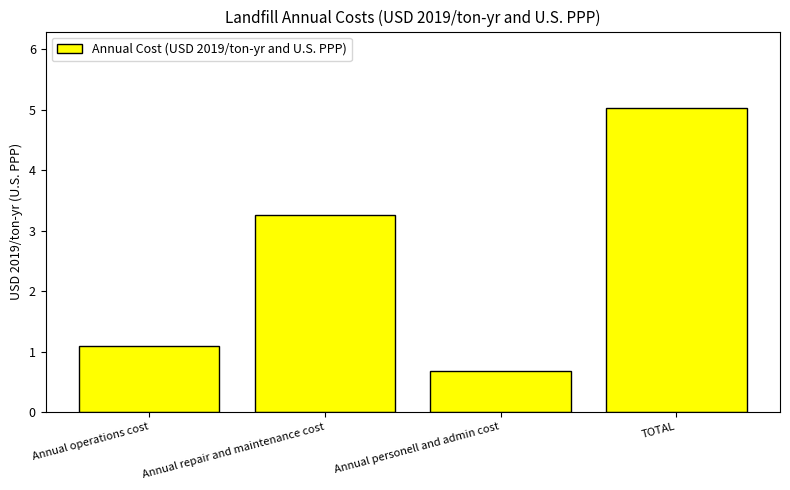

How many categories are shown in the chart?

4